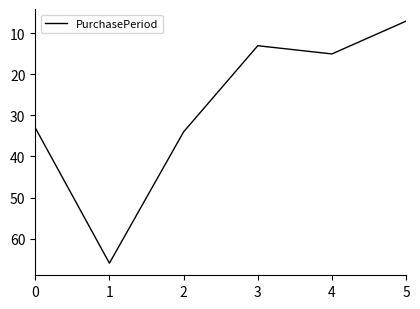

Rank the categories by value from highest to lowest.

1, 2, 0, 4, 3, 5